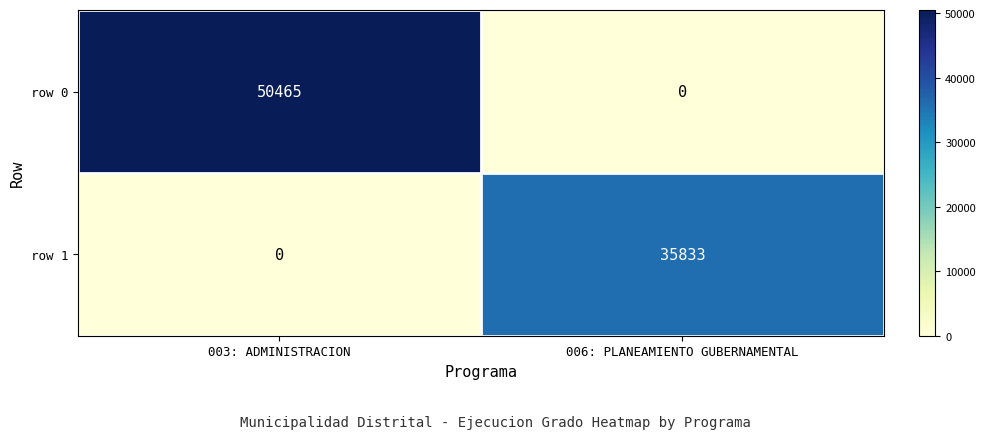

Rank the series by their maximum value, from lowest to highest.

row 1, row 0